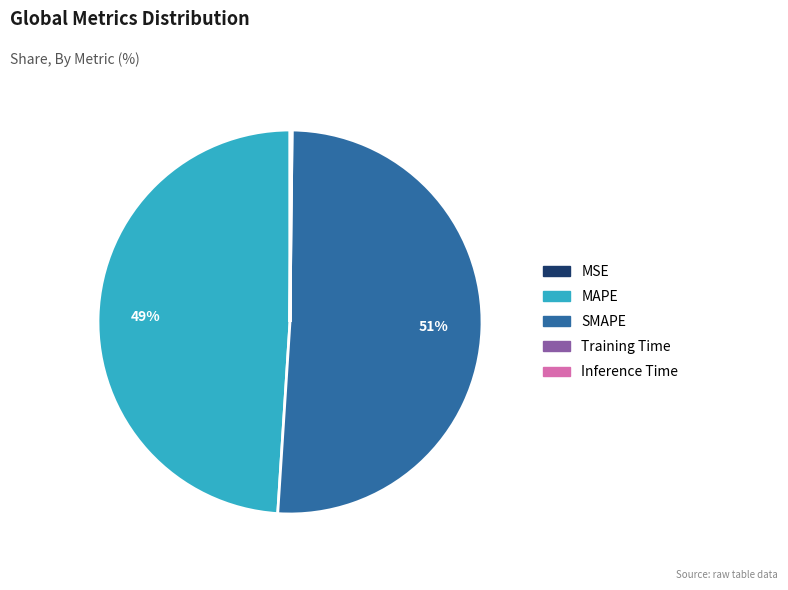

To the nearest percent, what is the difference between the largest and smallest slice percentages?

51%